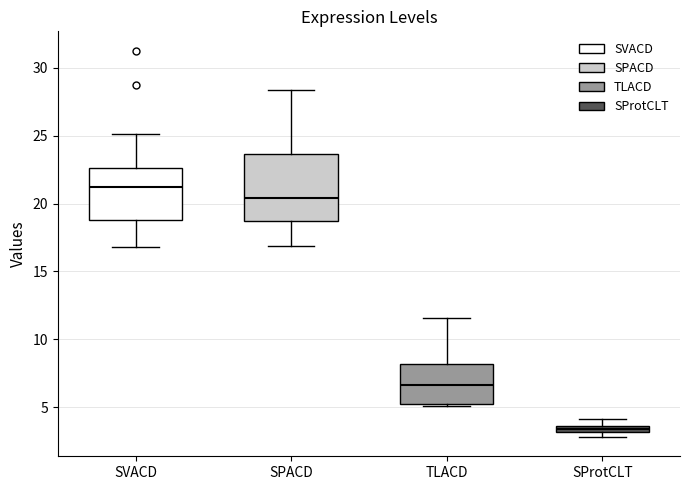

Where is the upper edge of the box for SProtCLT on the y-axis? The values are not printed on the chart, so give them approximately, as read against the axis.

3.5